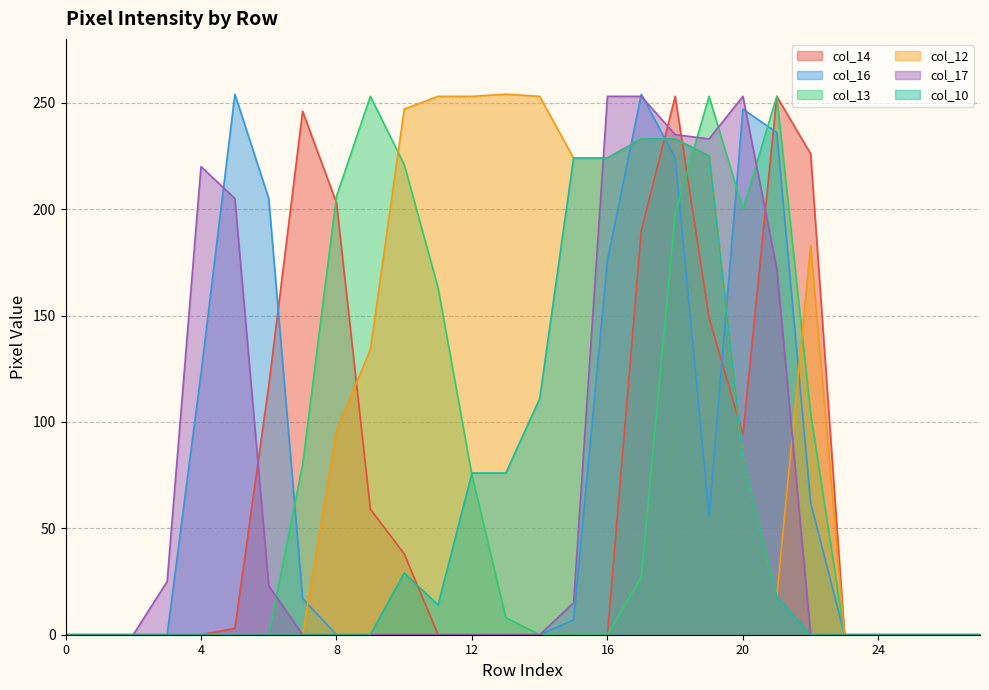

Which series has the widest spread of values?

col_16